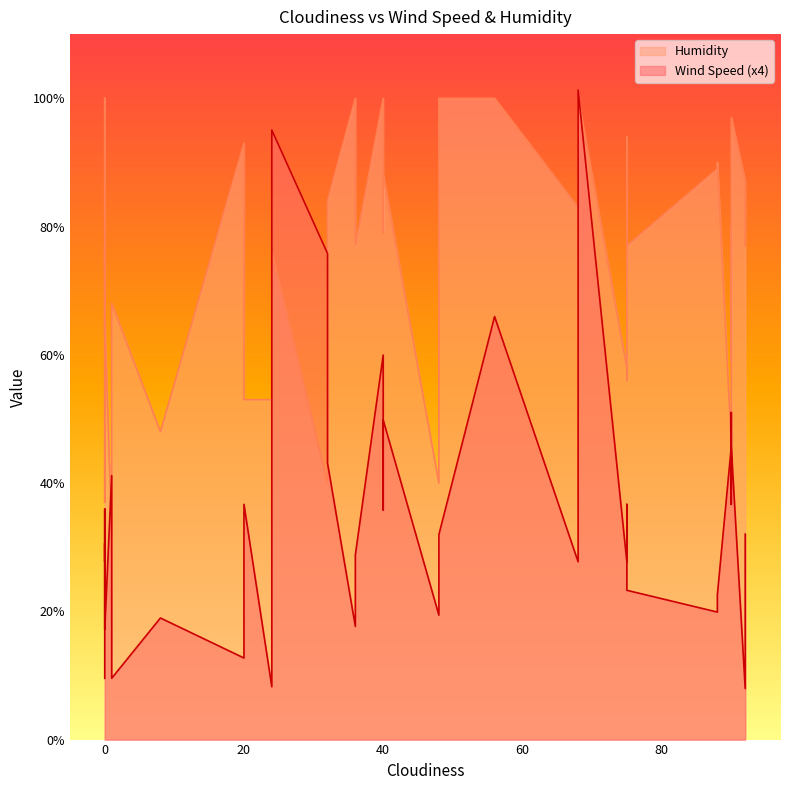

What are all the series names shown in the legend?

Wind Speed, Humidity